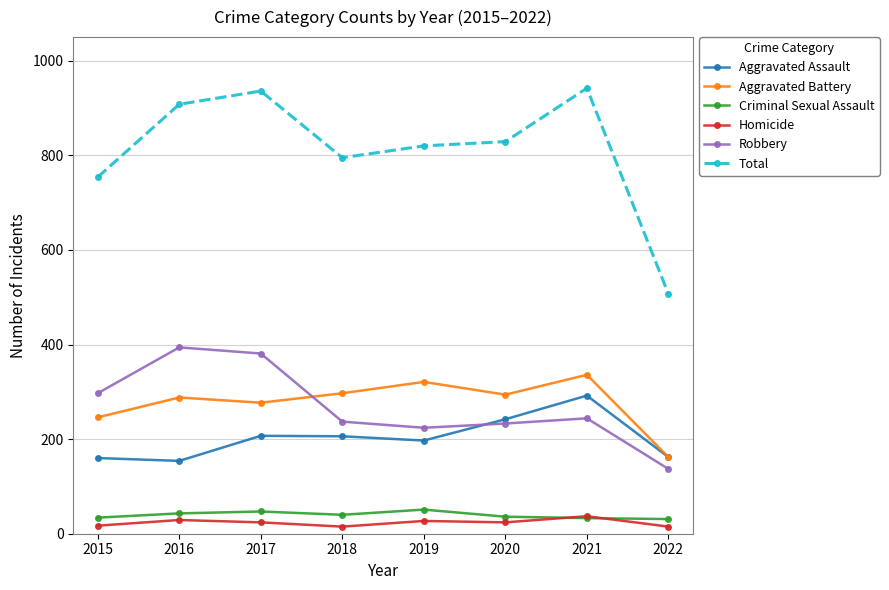

What is the maximum value shown in the chart?

942